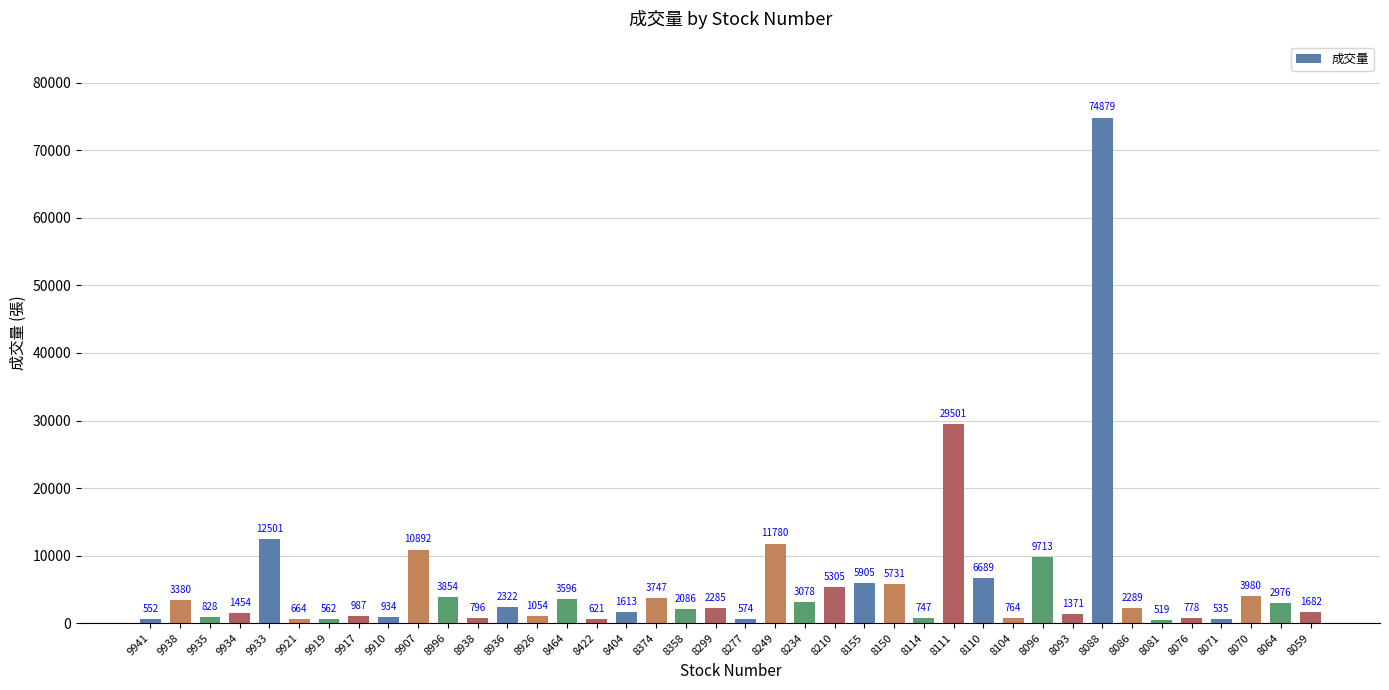

Reading right to left, transcribe all the data shown in this chart.

8059=1682	8064=2976	8070=3980	8071=535	8076=778	8081=519	8086=2289	8088=74879	8093=1371	8096=9713	8104=764	8110=6689	8111=29501	8114=747	8150=5731	8155=5905	8210=5305	8234=3078	8249=11780	8277=574	8299=2285	8358=2086	8374=3747	8404=1613	8422=621	8464=3596	8926=1054	8936=2322	8938=796	8996=3854	9907=10892	9910=934	9917=987	9919=562	9921=664	9933=12501	9934=1454	9935=828	9938=3380	9941=552